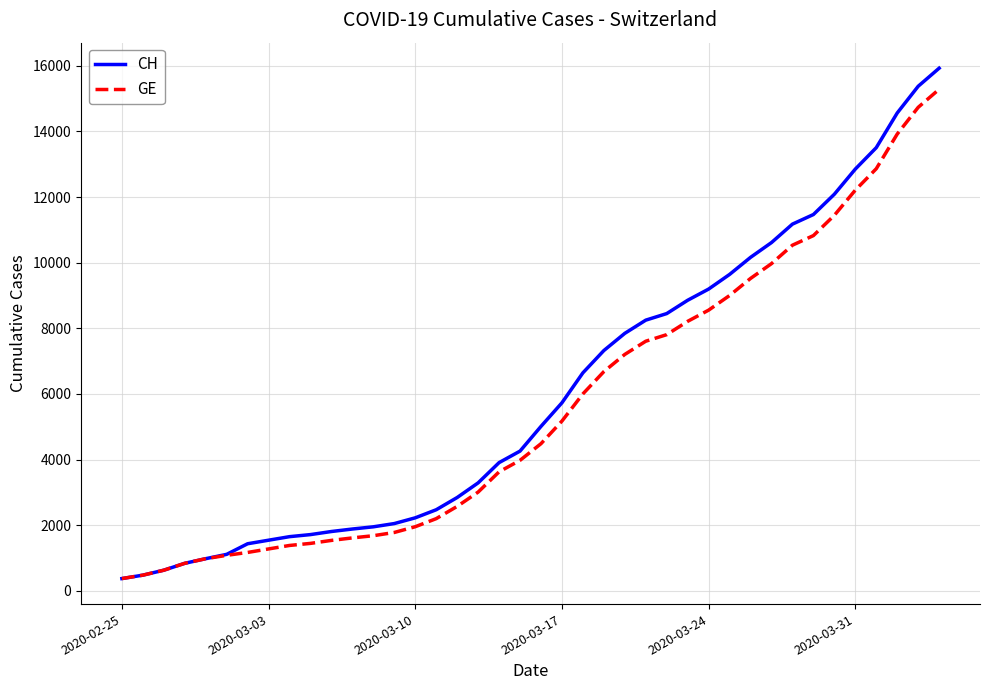

Which series has the widest spread of values?

CH